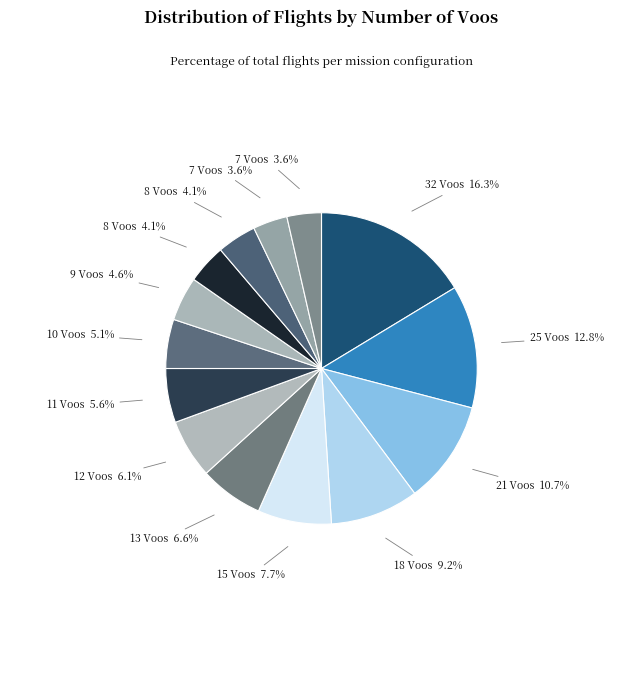

Rank the categories by value from lowest to highest.

7 Voos, 7 Voos, 8 Voos, 8 Voos, 9 Voos, 10 Voos, 11 Voos, 12 Voos, 13 Voos, 15 Voos, 18 Voos, 21 Voos, 25 Voos, 32 Voos